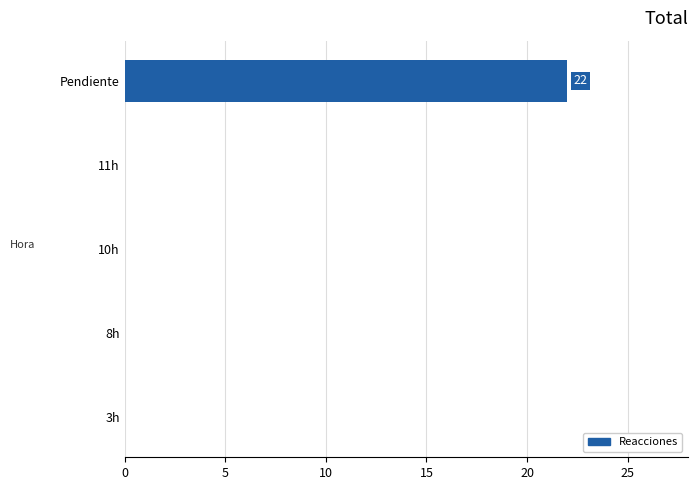

True or false: the data shows 22 at Pendiente.

True